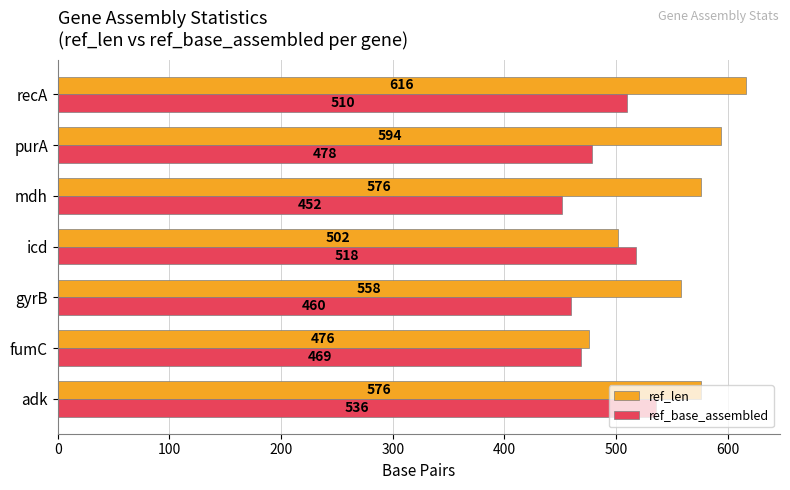

Which category has the highest value across all series?

recA